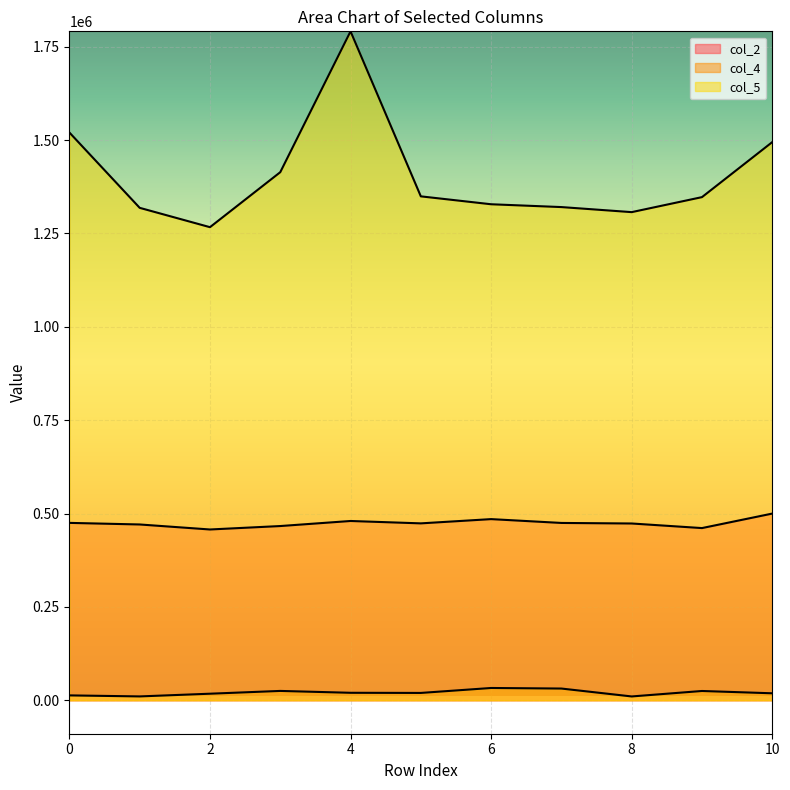

True or false: col_4 has more than 0 interior local peaks.

True